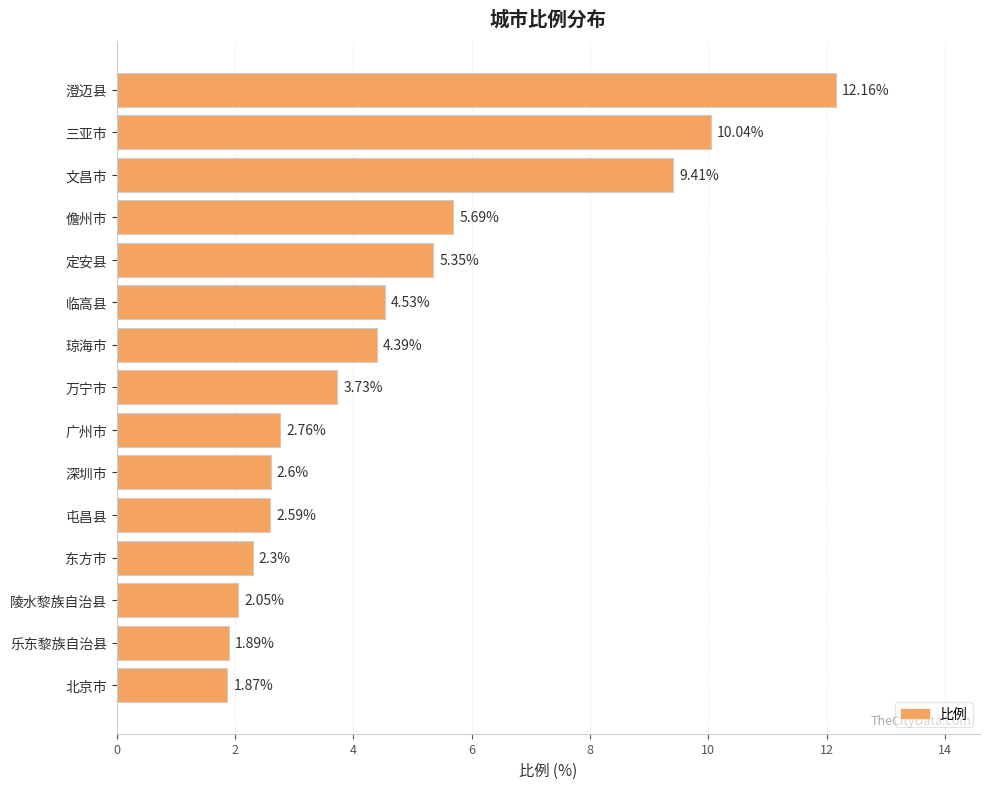

How many data points are less than 3?

7